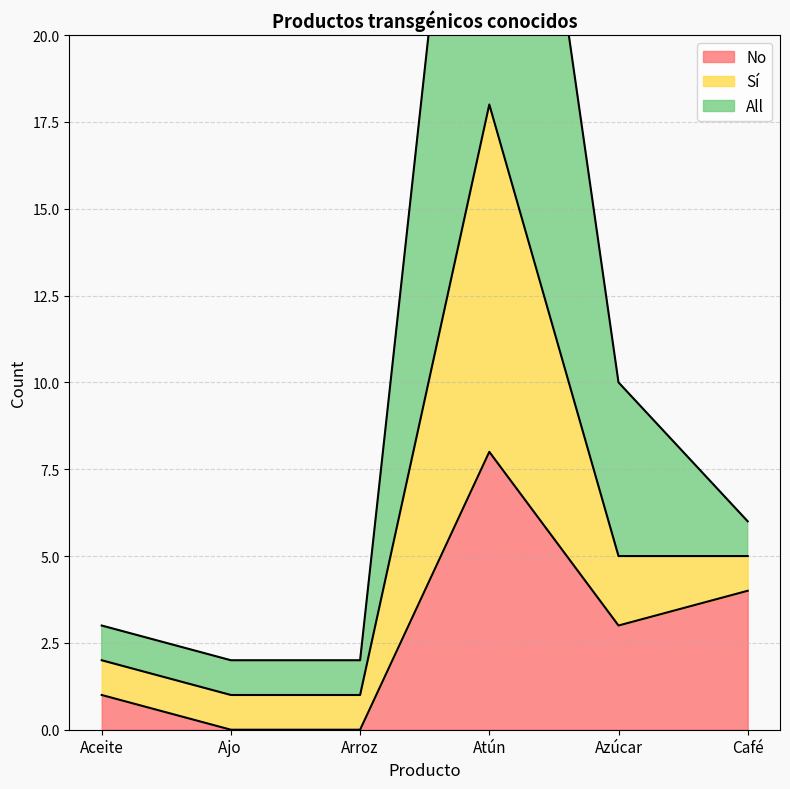

True or false: No and Sí cross at least once.

False